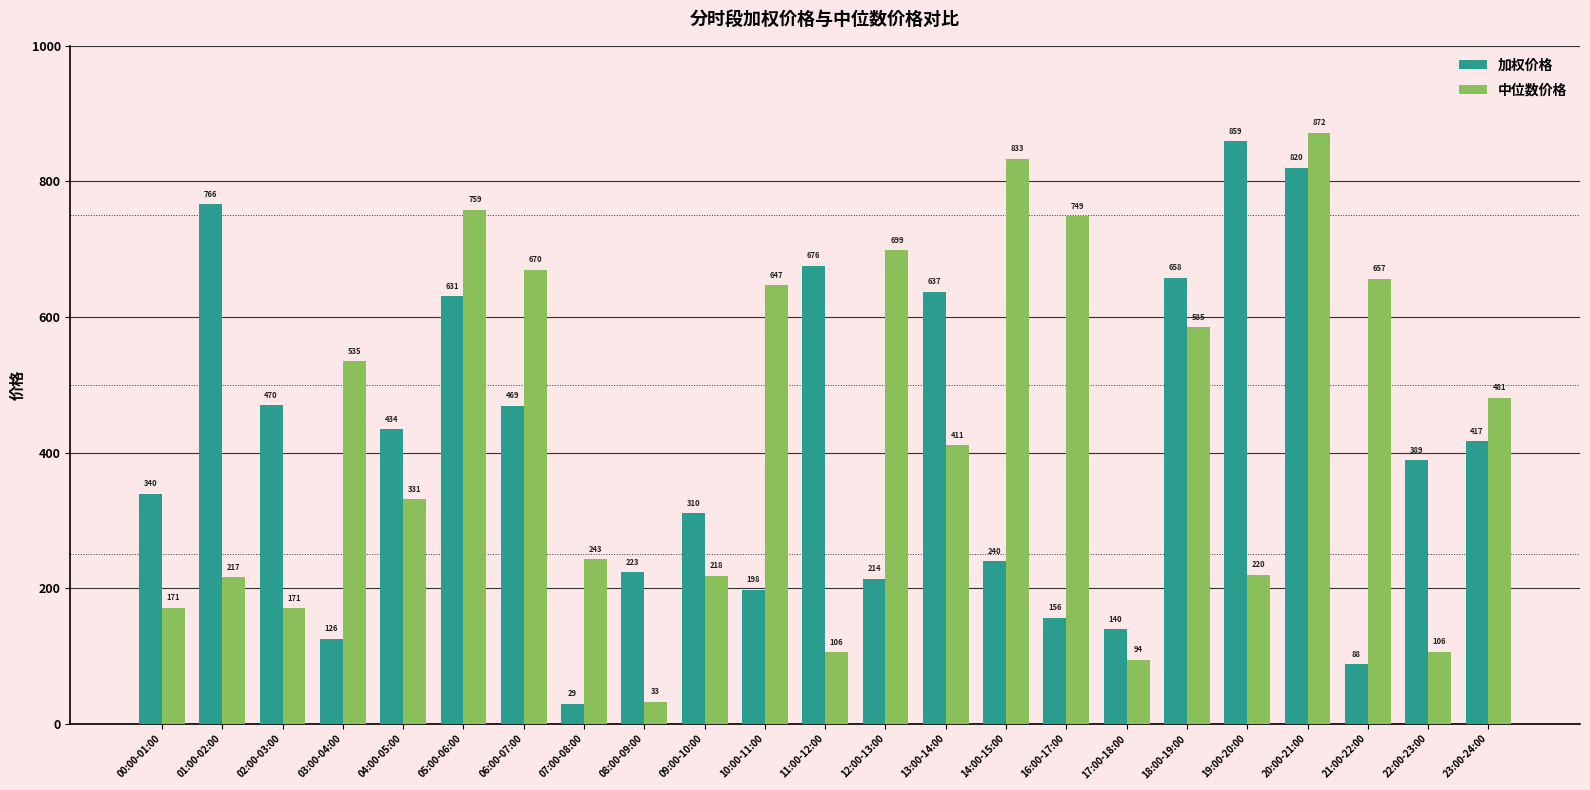

At which label is 中位数价格 closest to 452?

23:00-24:00